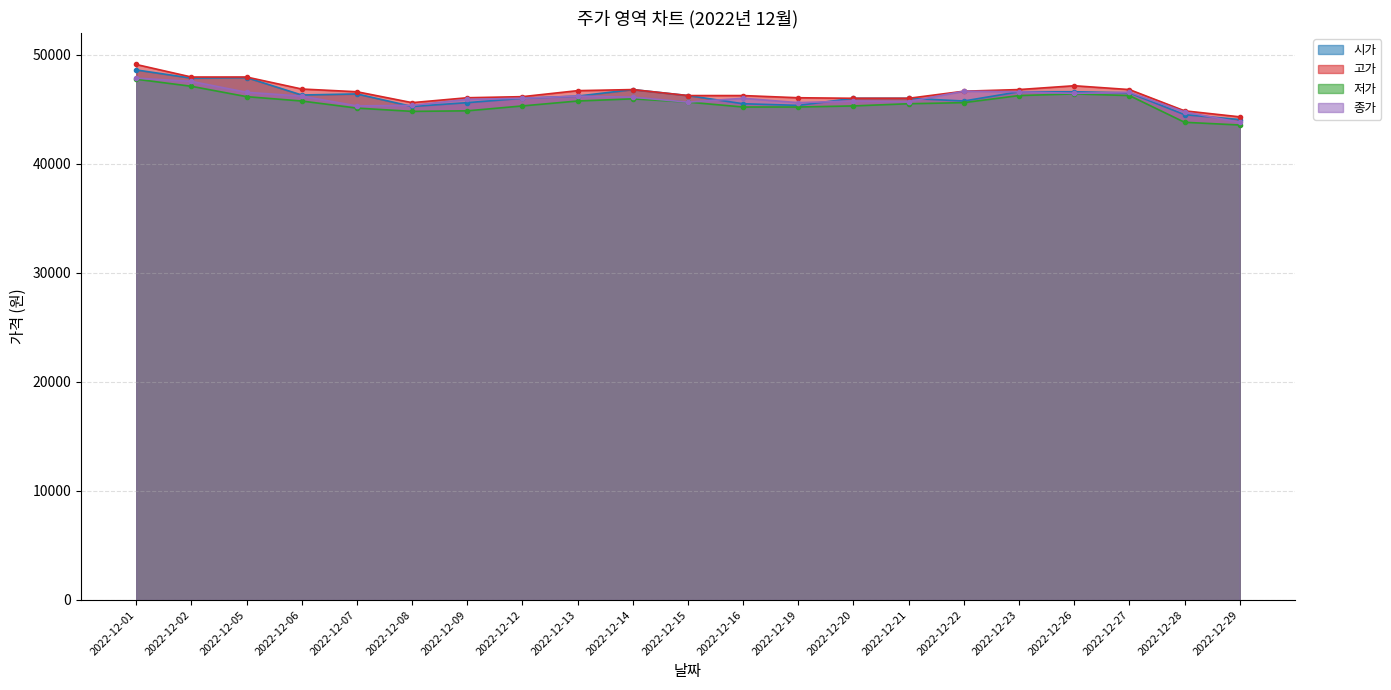

Which has a higher value, 2022-12-05 or 2022-12-20?

2022-12-05